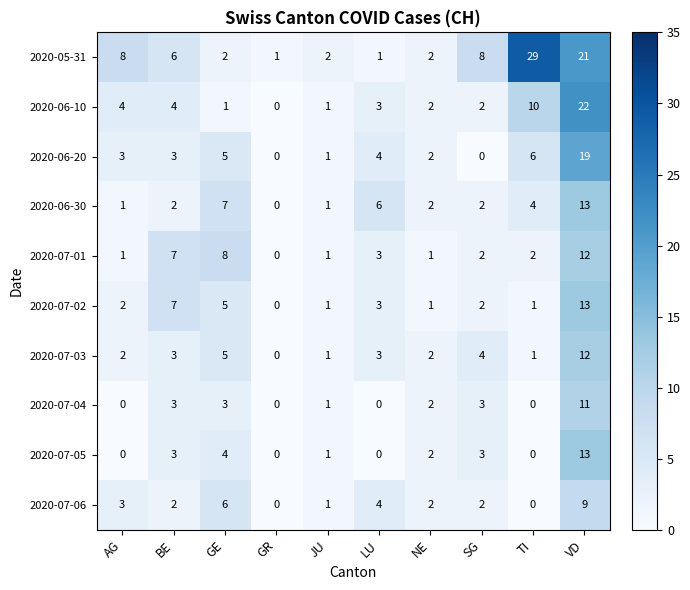

What is the difference between the highest and lowest values at JU?

1